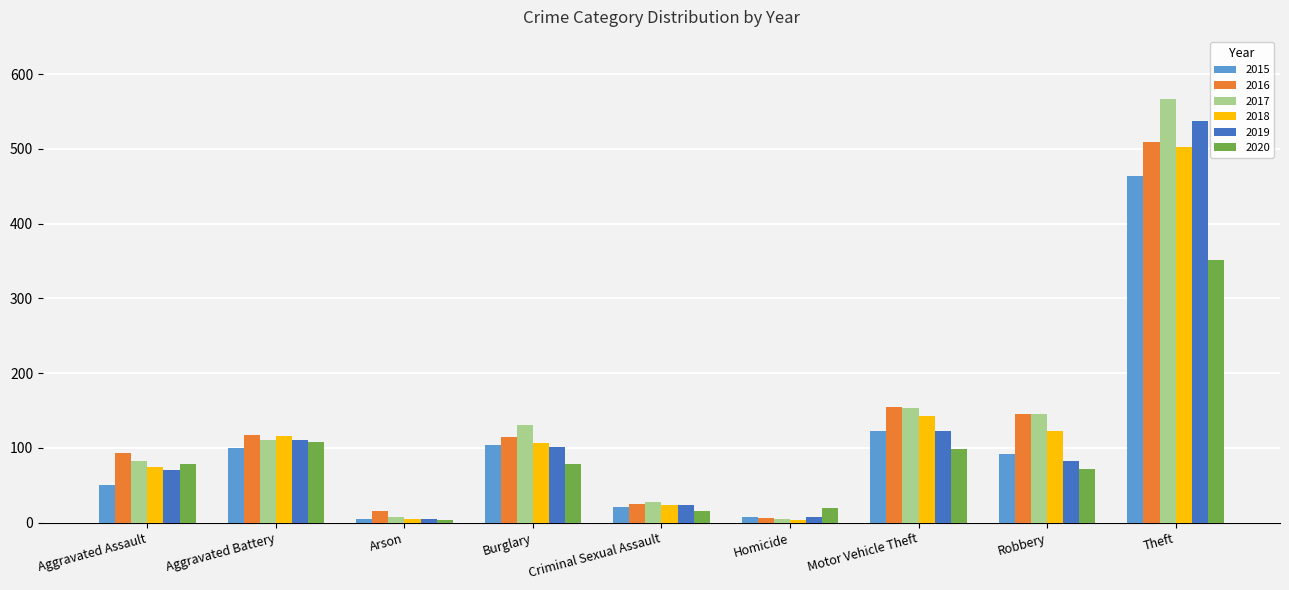

Does the chart contain stacked bars?

No